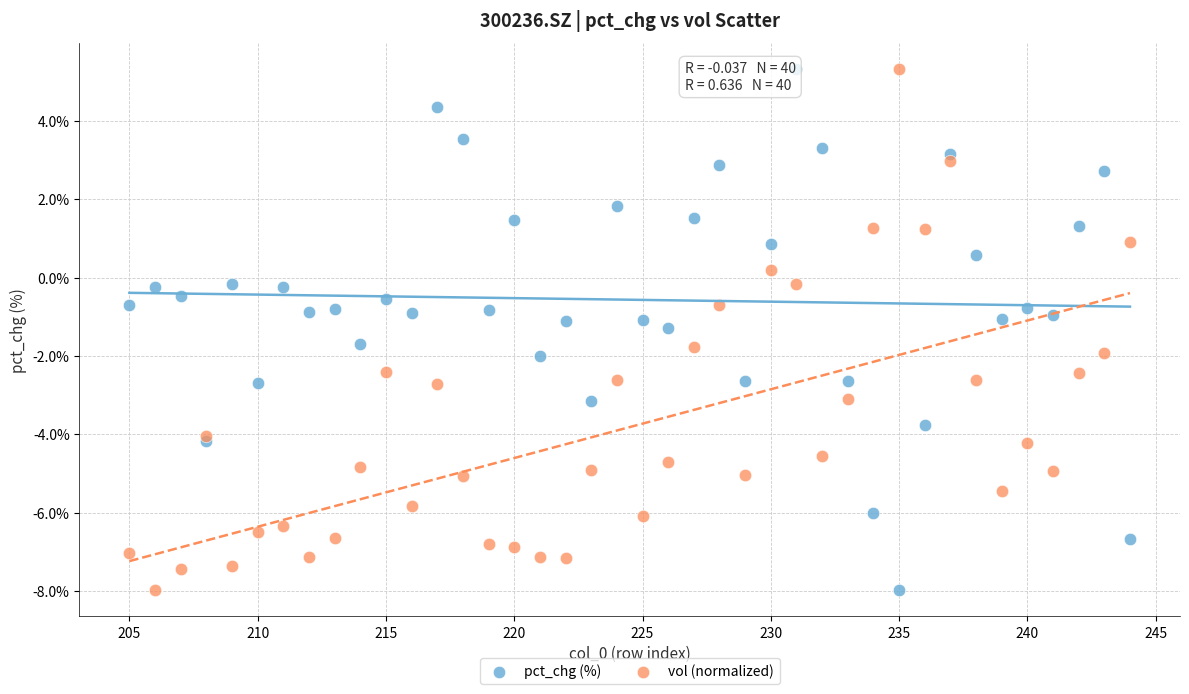

What is the X range (max minus min) for the scatter plot?

39.0